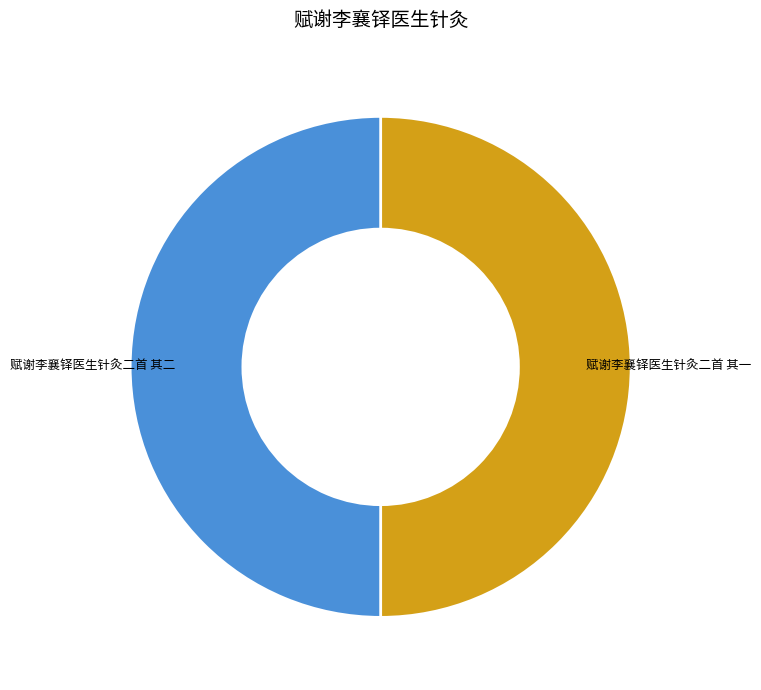

How many segments does this pie chart have?

2